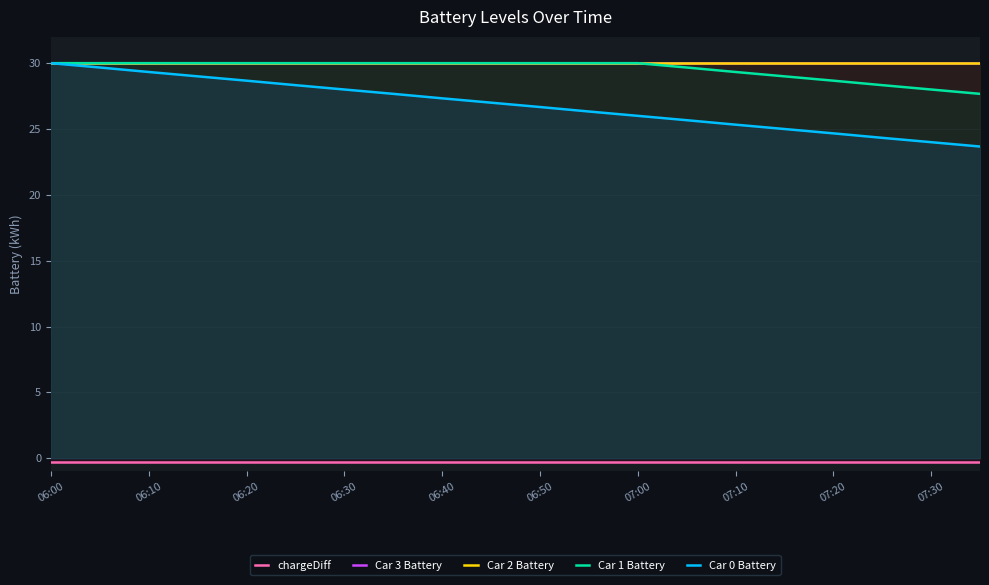

True or false: Car 1 Battery and Car 3 Battery intersect in this chart.

False